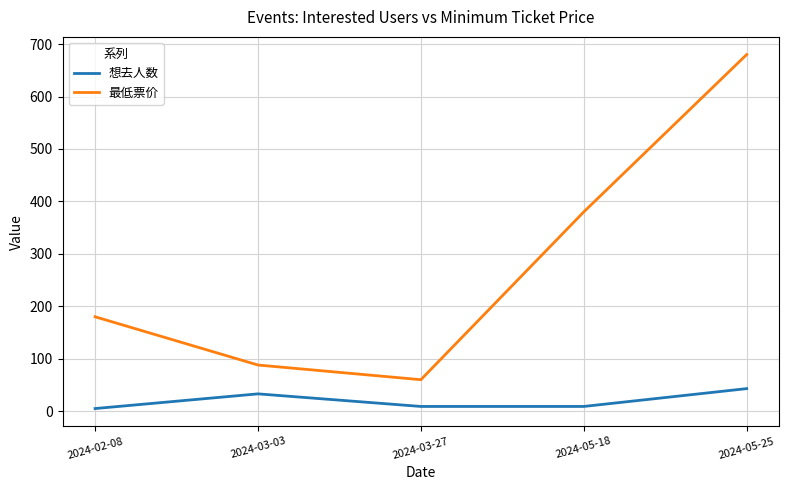

List the series in order of their peak value, lowest first.

想去人数, 最低票价